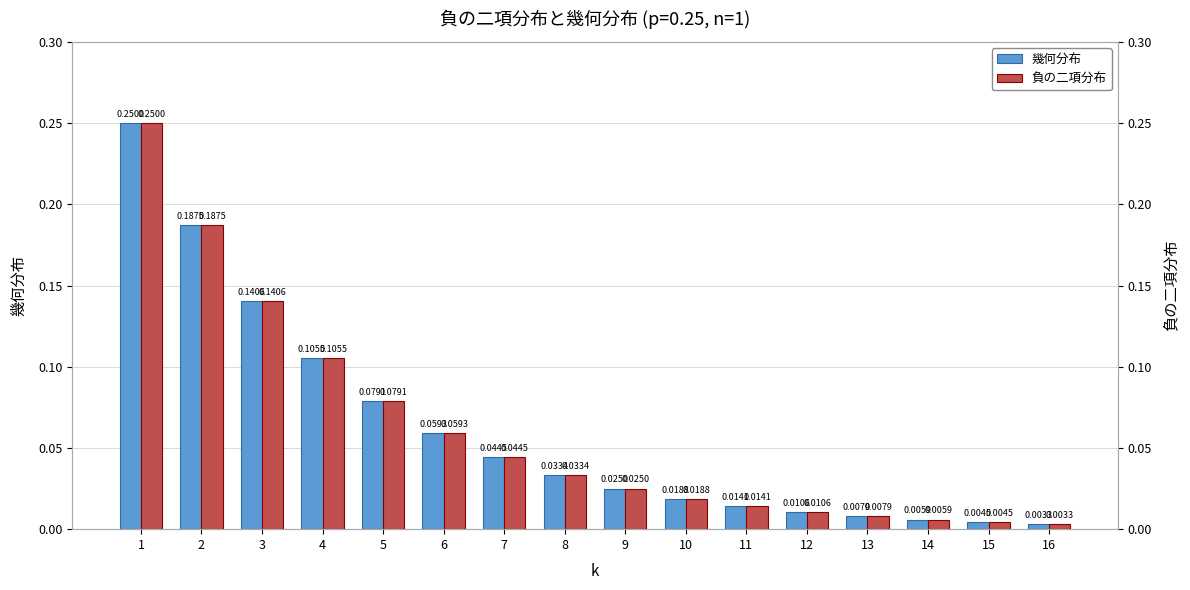

Which series has the widest spread of values?

幾何分布